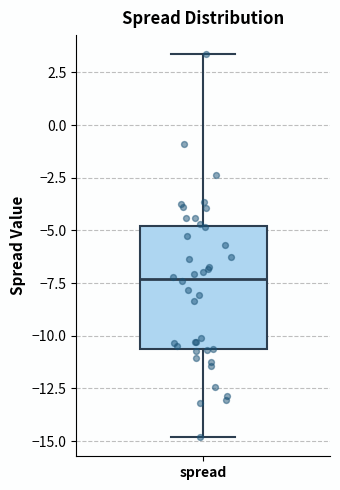

Transcribe this box plot: give where the median line is, the range the box spans, and where the two whiskers end, as read against the y-axis. The values are not printed on the chart, so give them approximately, as read against the axis.

median -7.5, box -10.5 to -5.0, whiskers -15.0 to 3.5